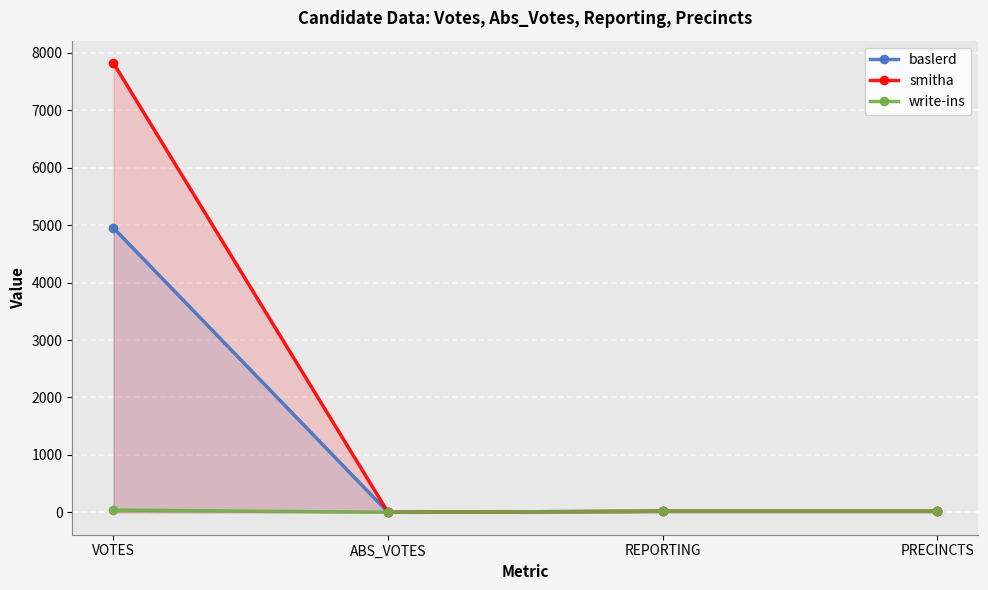

At ABS_VOTES, list the series in order from smallest to largest.

baslerd, smitha, write-ins